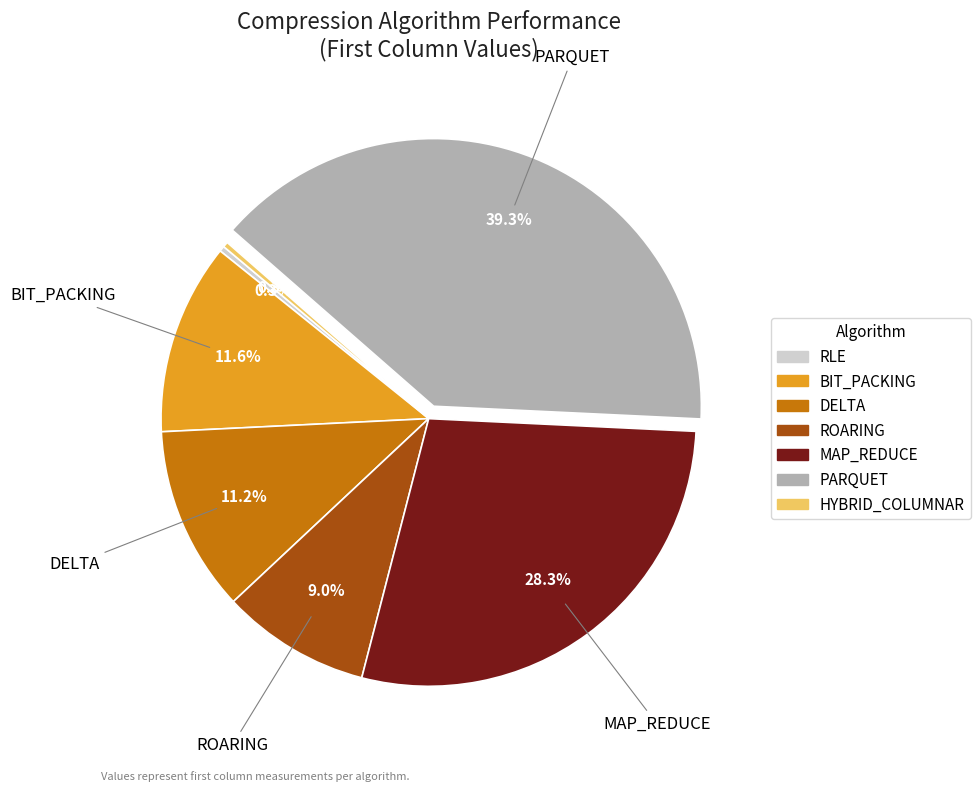

To the nearest percent, what is the difference between the largest and smallest slice percentages?

39%